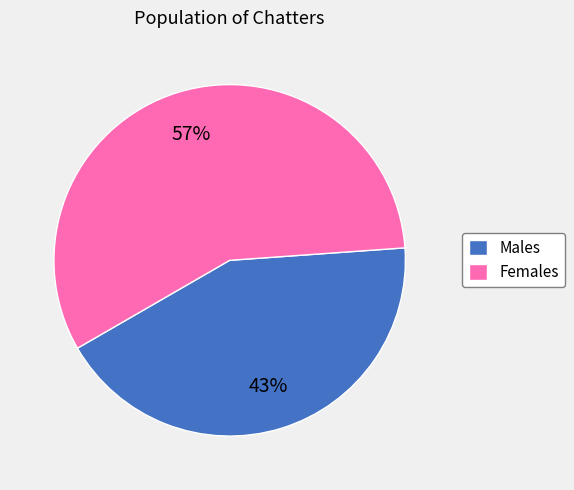

Is there any slice that represents more than half of the pie?

Yes